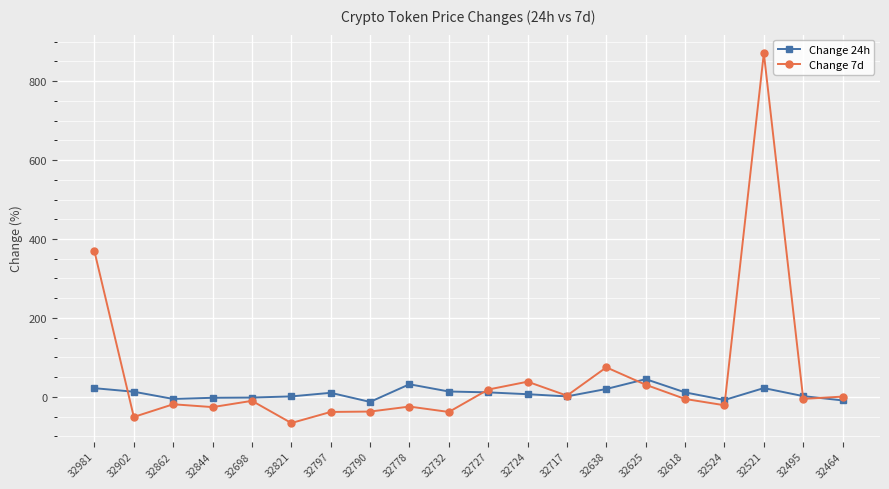

The Change 7d series shows -10.2 at 32698. True or false?

True